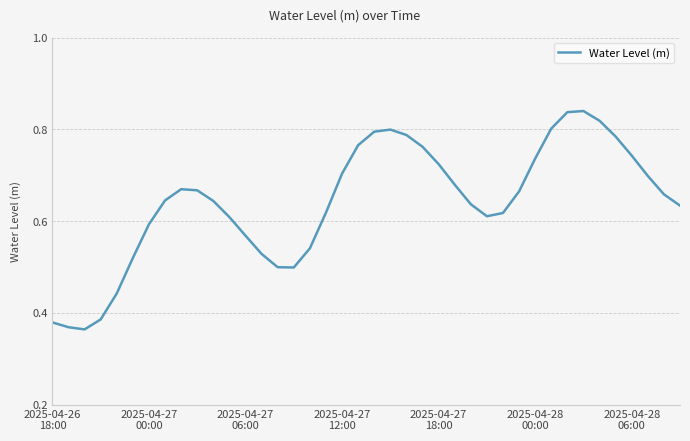

How many values are between 0 and 1?

40